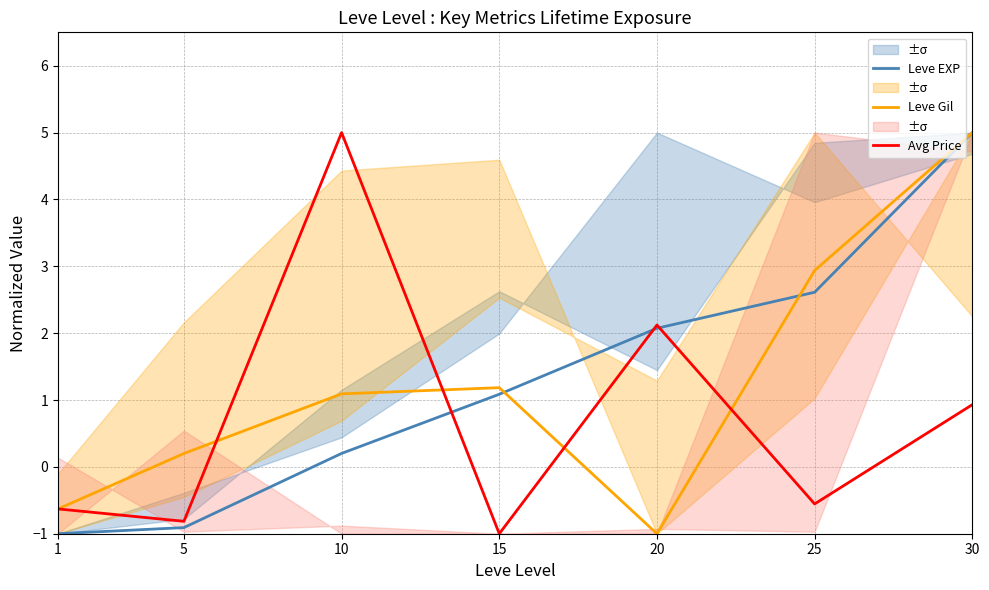

At 25, list the series in order from smallest to largest.

Avg Price, Leve EXP, Leve Gil